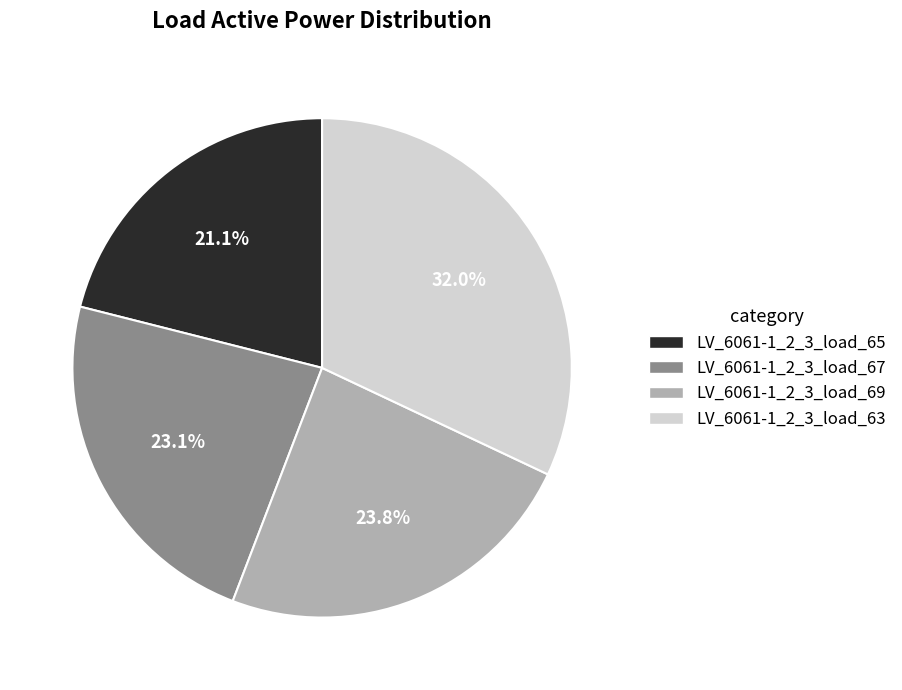

Count the number of slices in the pie.

4